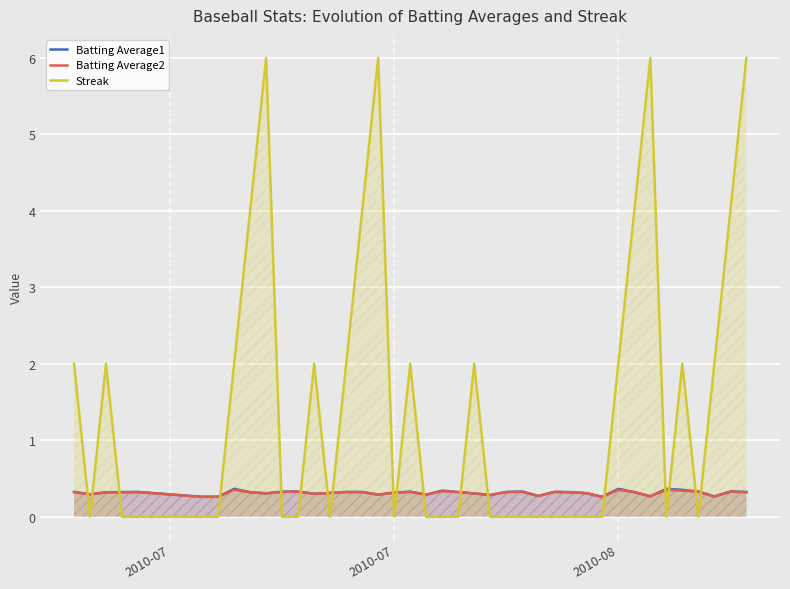

What is the maximum value shown in the chart?

6.0